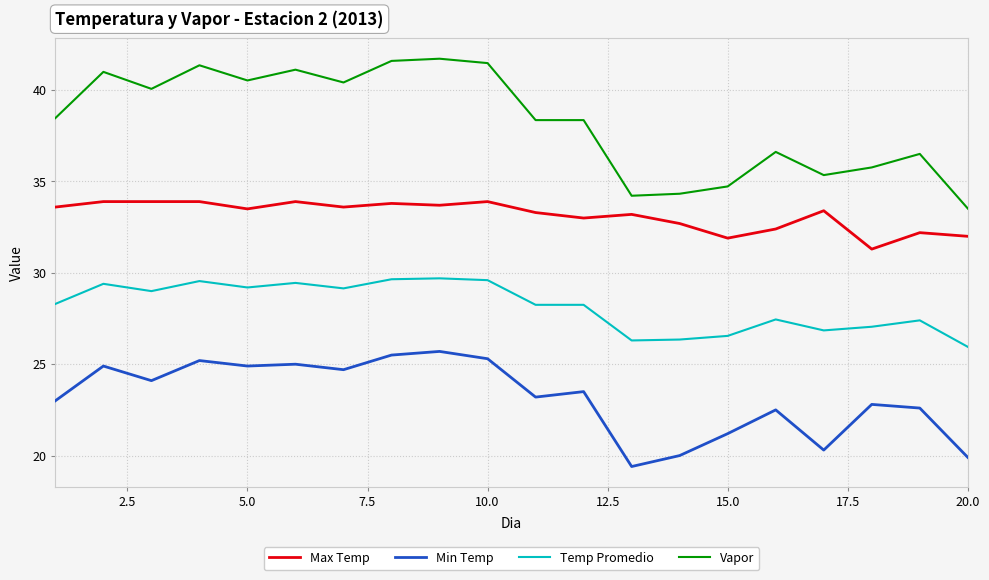

How many categories are shown in the chart?

20